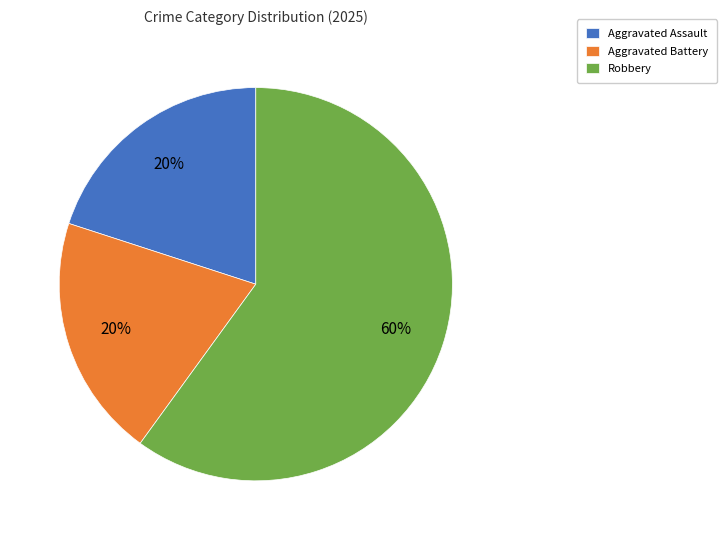

Which has a higher value, Robbery or Aggravated Battery?

Robbery